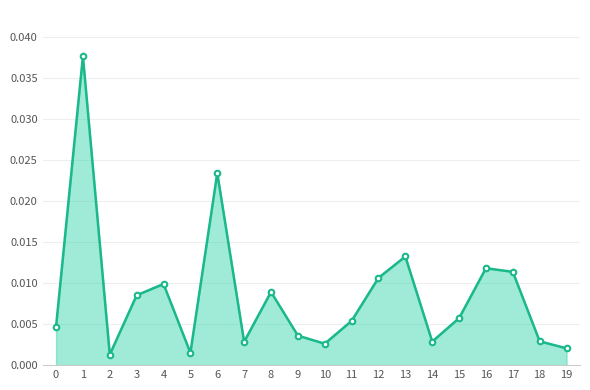

True or false: the data has more than 0 interior local peaks.

True